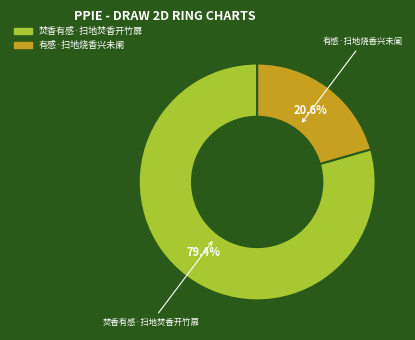

To the nearest percent, what portion does 焚香有感·扫地焚香开竹扉 represent?

79%